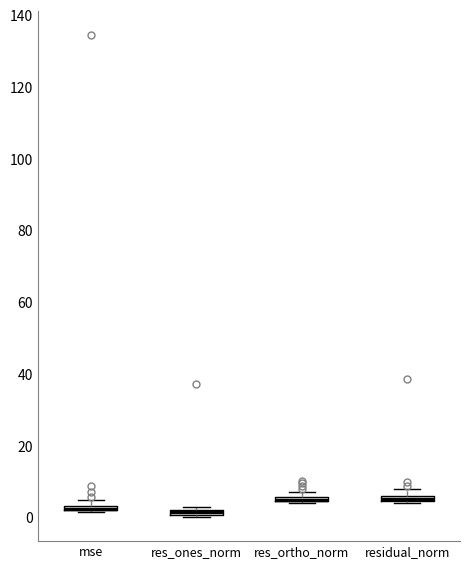

Where is the upper edge of the box for residual_norm on the y-axis? The values are not printed on the chart, so give them approximately, as read against the axis.

6